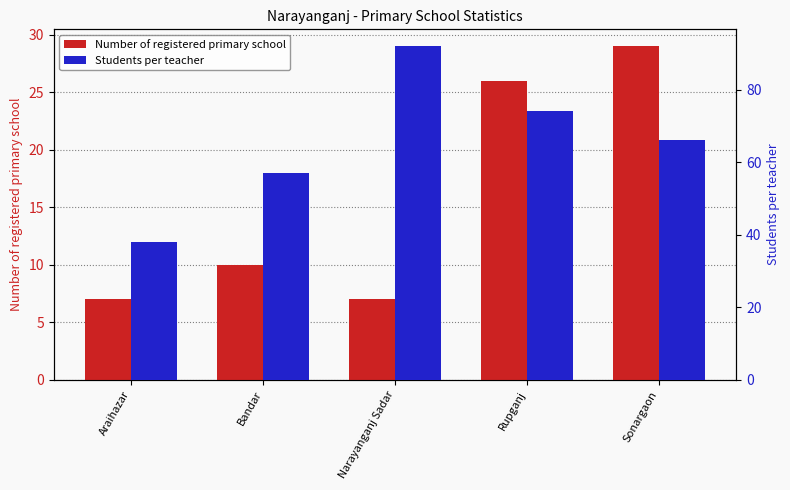

Which category has the highest value in the Students per teacher series?

Narayanganj Sadar